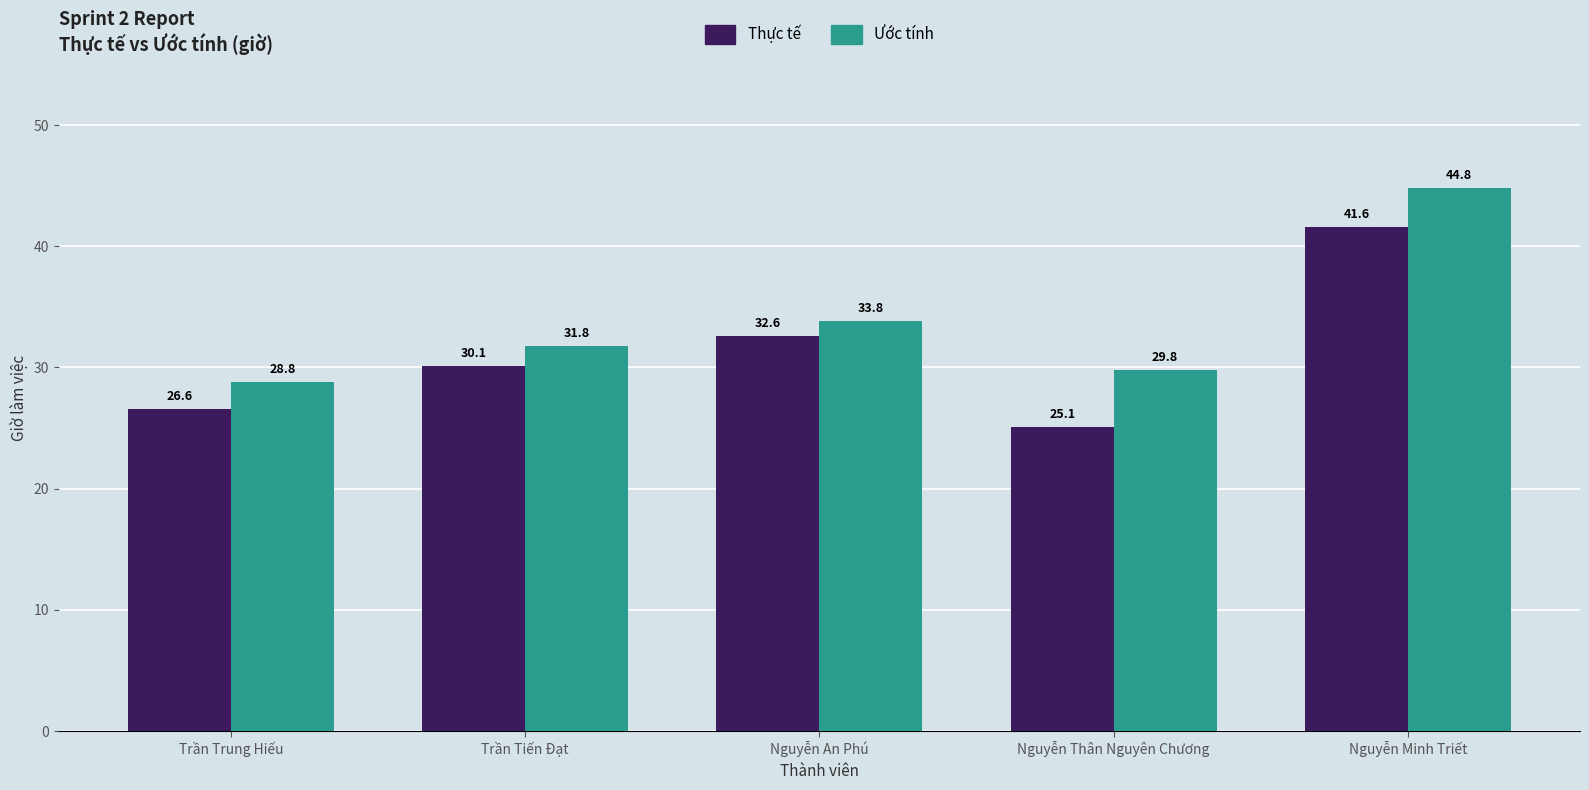

Where does the Thực tế series first go above 30?

Trần Tiến Đạt